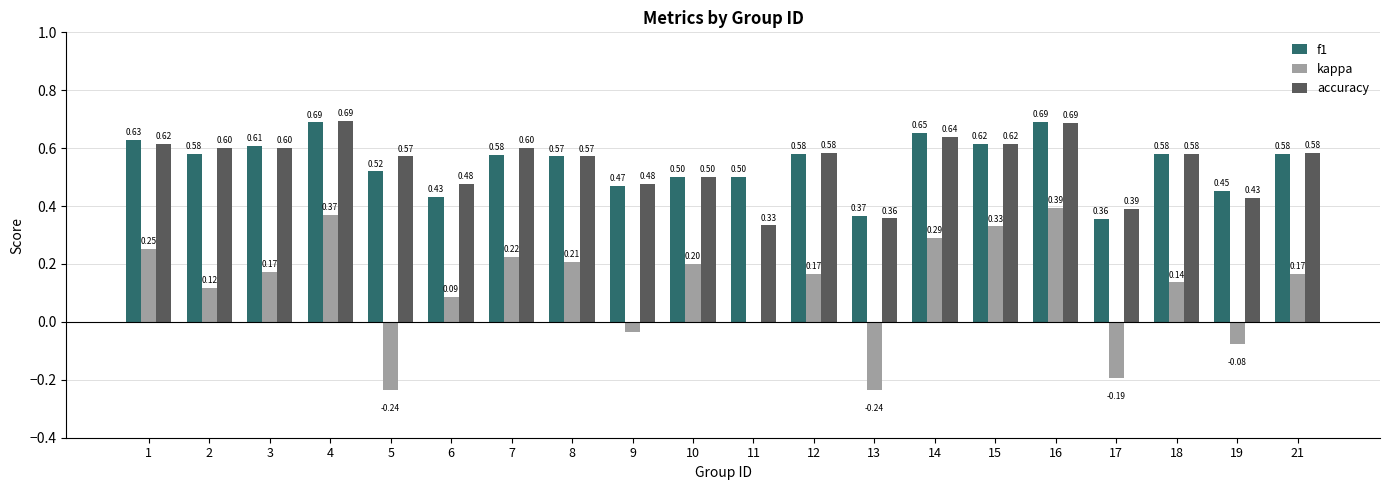

What is the sum of all accuracy values?

10.9